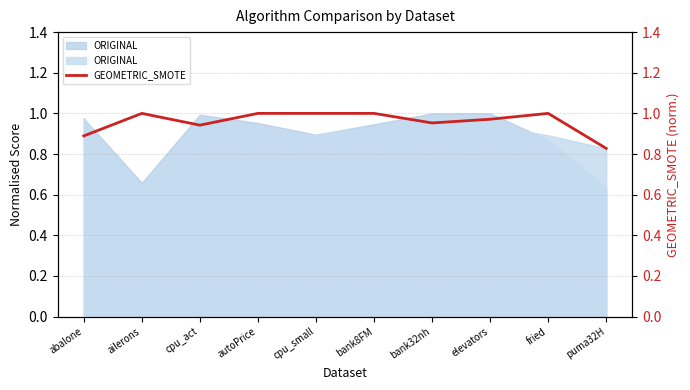

What is the minimum value shown in the chart?

0.8